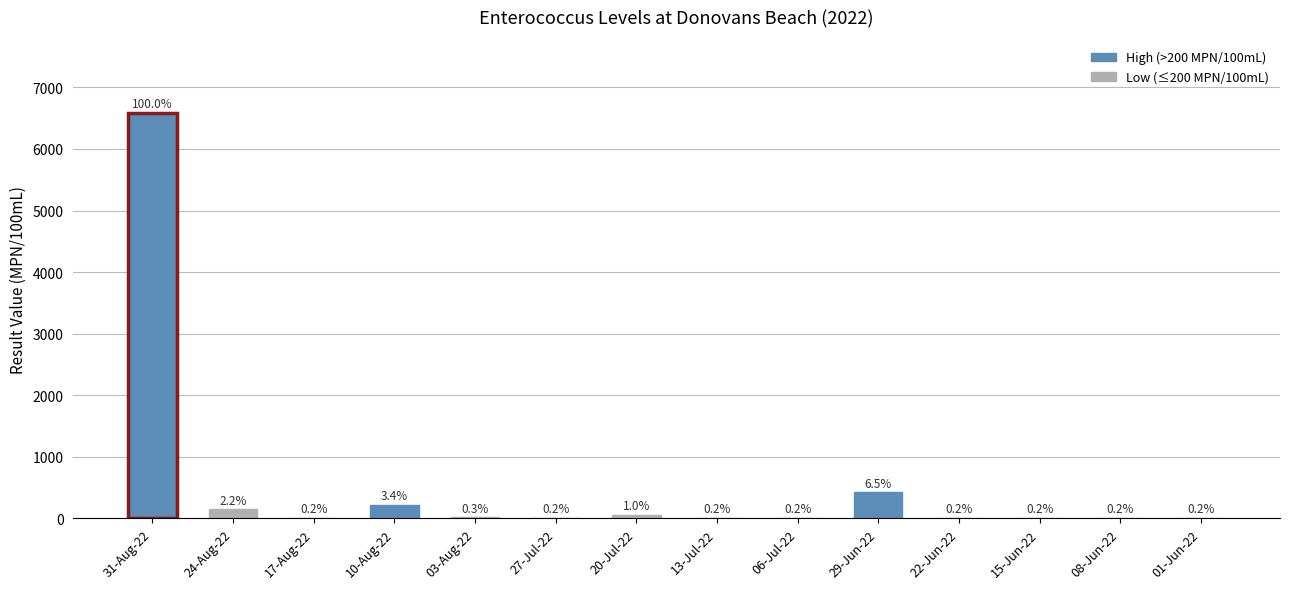

What is the greatest value displayed?

6586